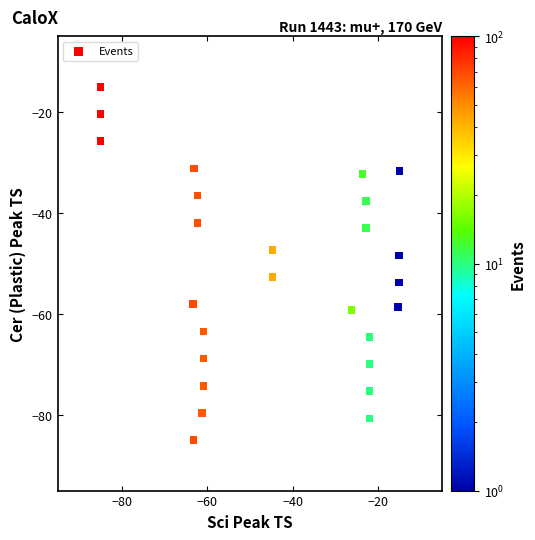

What is the range of X values (max minus min)?

70.0